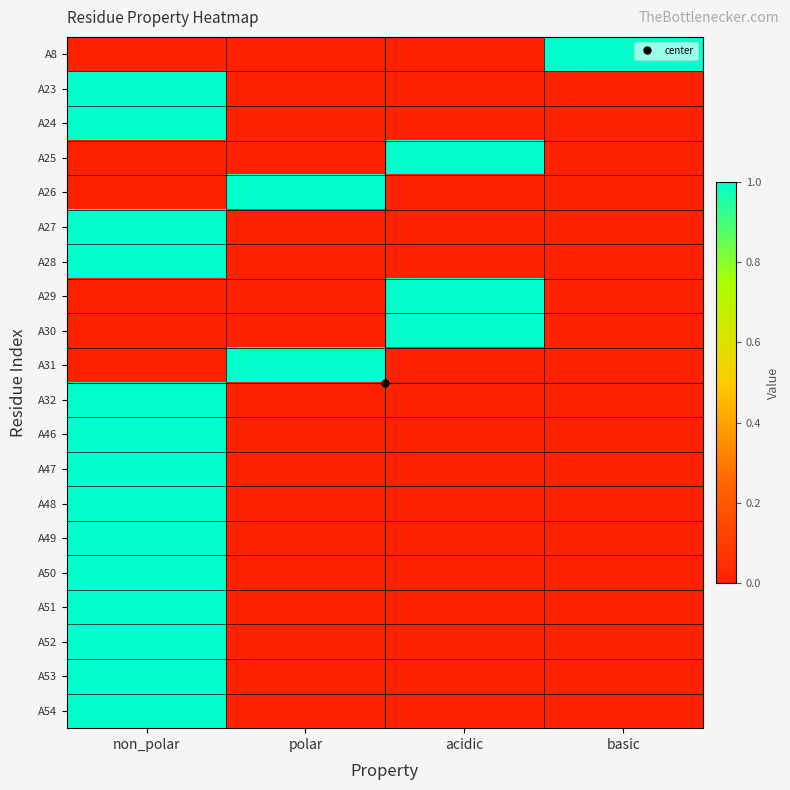

Reading left to right, transcribe all the data shown in this chart.

A8: non_polar=0	polar=0	acidic=0	basic=1
A23: non_polar=1	polar=0	acidic=0	basic=0
A24: non_polar=1	polar=0	acidic=0	basic=0
A25: non_polar=0	polar=0	acidic=1	basic=0
A26: non_polar=0	polar=1	acidic=0	basic=0
A27: non_polar=1	polar=0	acidic=0	basic=0
A28: non_polar=1	polar=0	acidic=0	basic=0
A29: non_polar=0	polar=0	acidic=1	basic=0
A30: non_polar=0	polar=0	acidic=1	basic=0
A31: non_polar=0	polar=1	acidic=0	basic=0
A32: non_polar=1	polar=0	acidic=0	basic=0
A46: non_polar=1	polar=0	acidic=0	basic=0
A47: non_polar=1	polar=0	acidic=0	basic=0
A48: non_polar=1	polar=0	acidic=0	basic=0
A49: non_polar=1	polar=0	acidic=0	basic=0
A50: non_polar=1	polar=0	acidic=0	basic=0
A51: non_polar=1	polar=0	acidic=0	basic=0
A52: non_polar=1	polar=0	acidic=0	basic=0
A53: non_polar=1	polar=0	acidic=0	basic=0
A54: non_polar=1	polar=0	acidic=0	basic=0